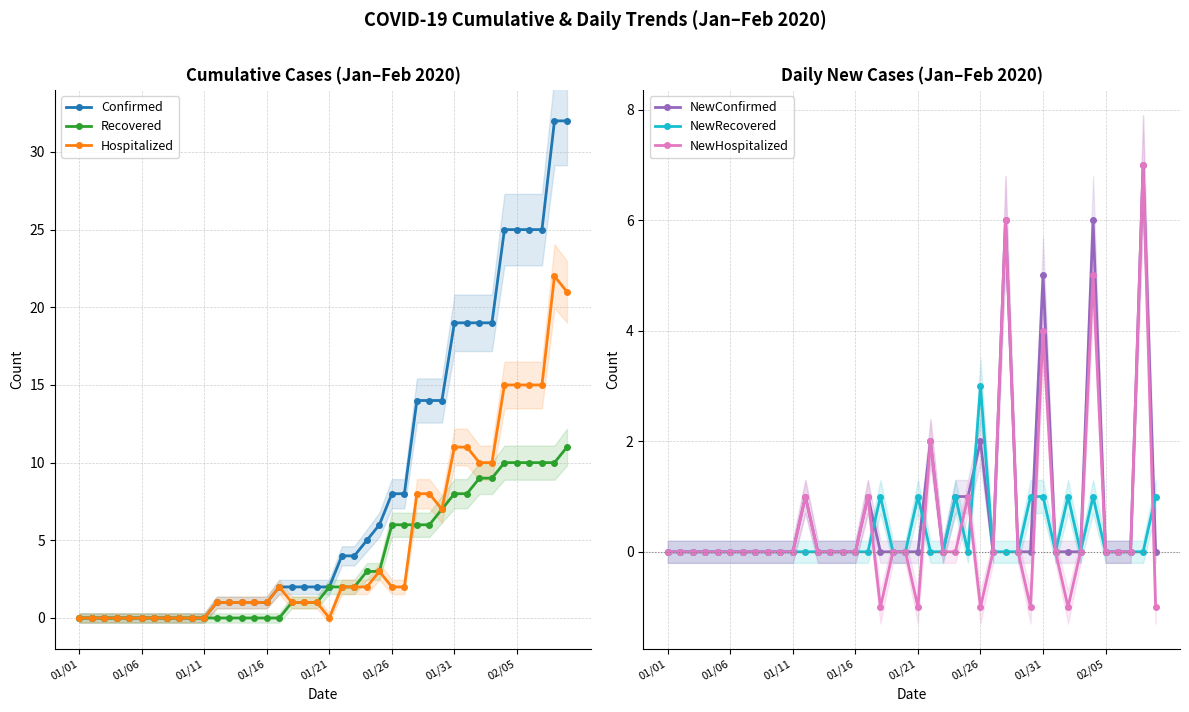

What is the sum of all Hospitalized values?

191